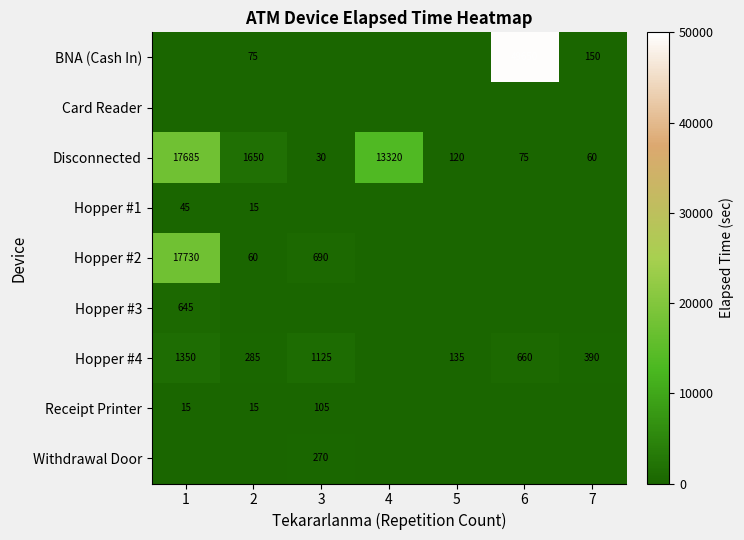

The Receipt Printer series shows 23 at 1. True or false?

False